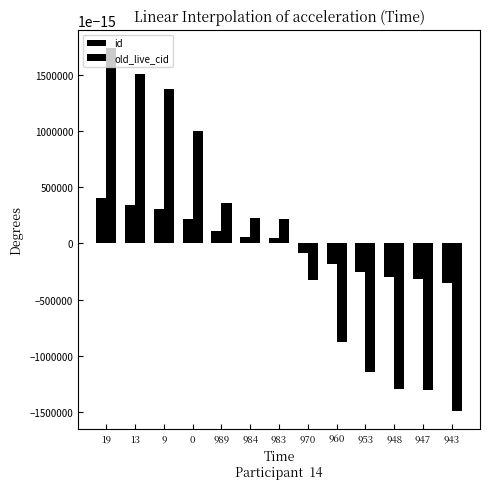

How many bars are there in total?

26